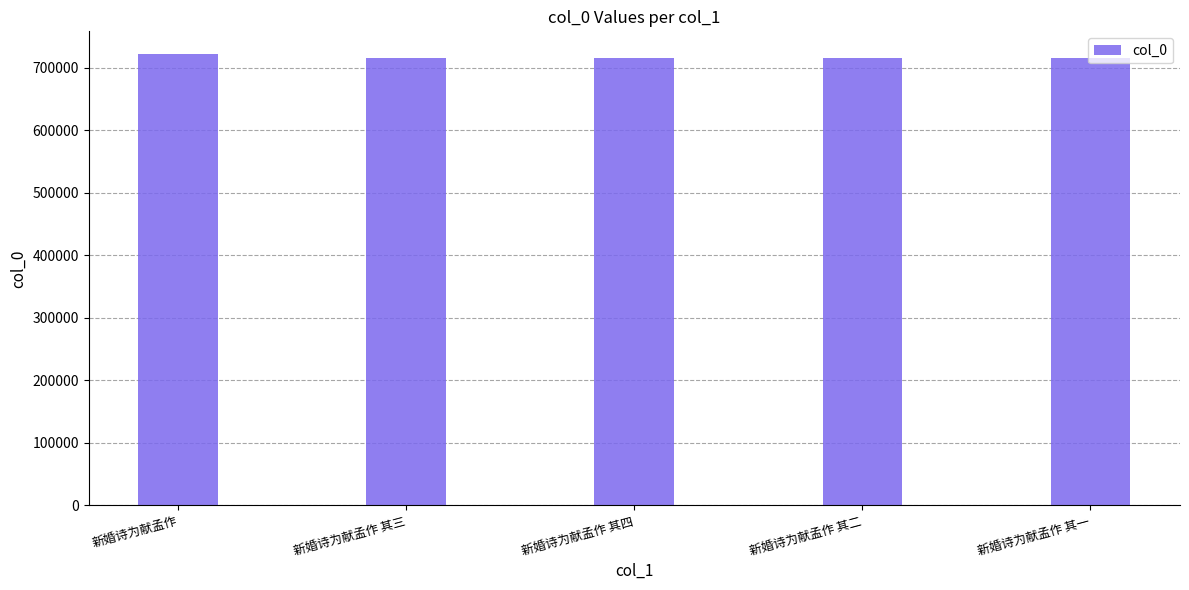

What is the maximum value shown in the chart?

721749